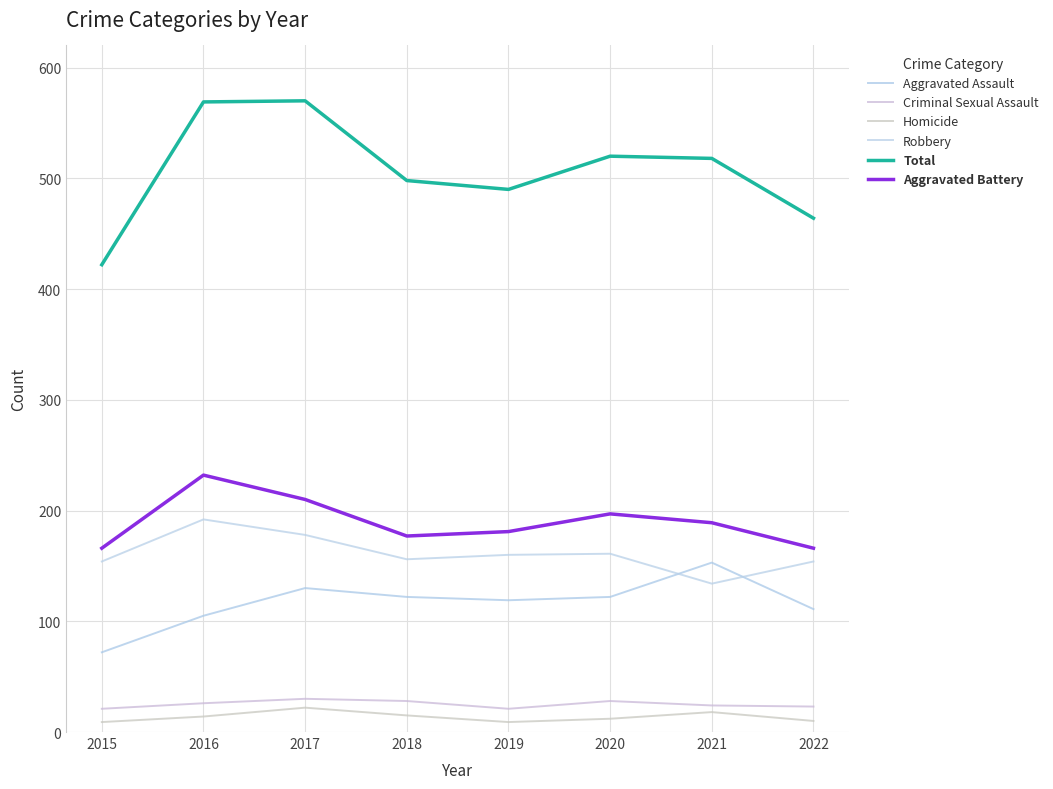

How many values in the Homicide series are below 14?

4